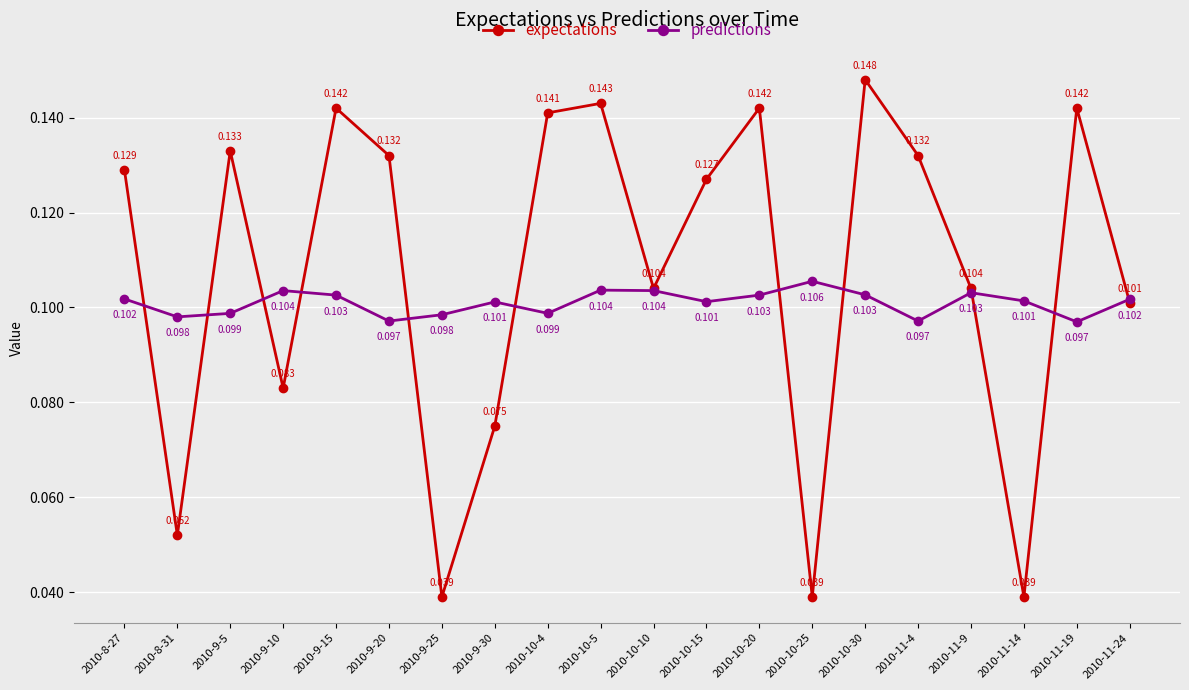

Which series has the widest spread of values?

expectations